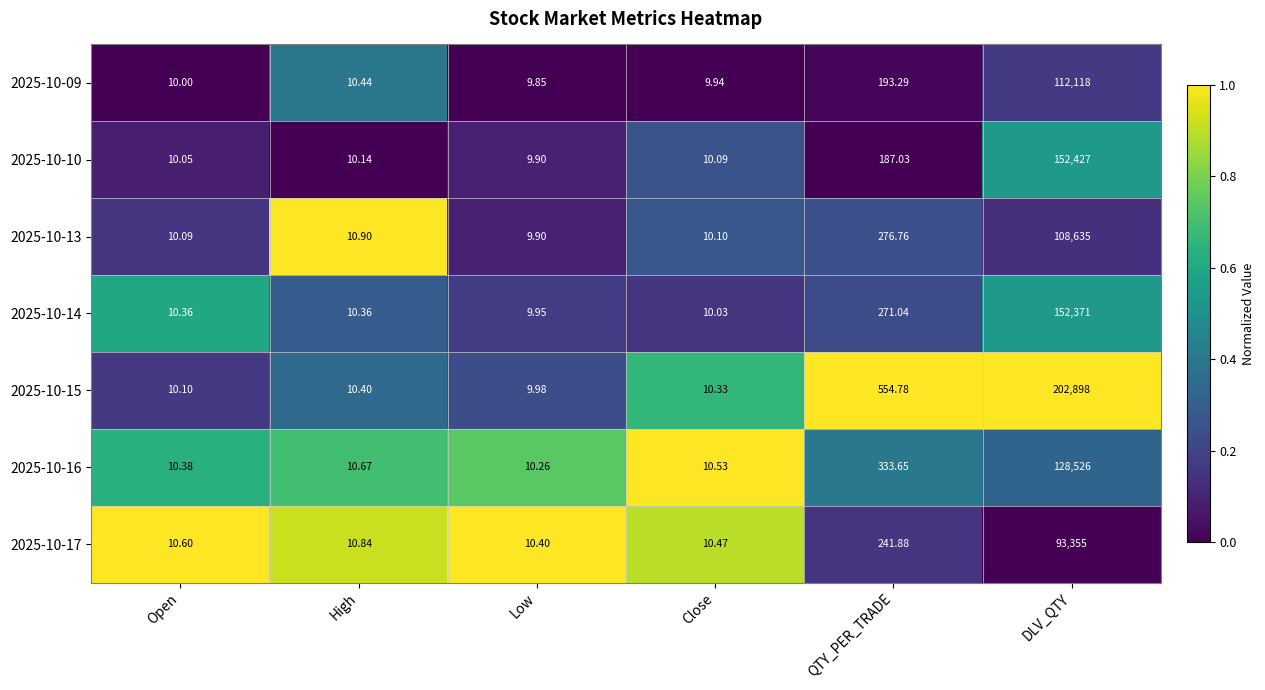

Where is 2025-10-13 nearest to the value 54322?

QTY_PER_TRADE